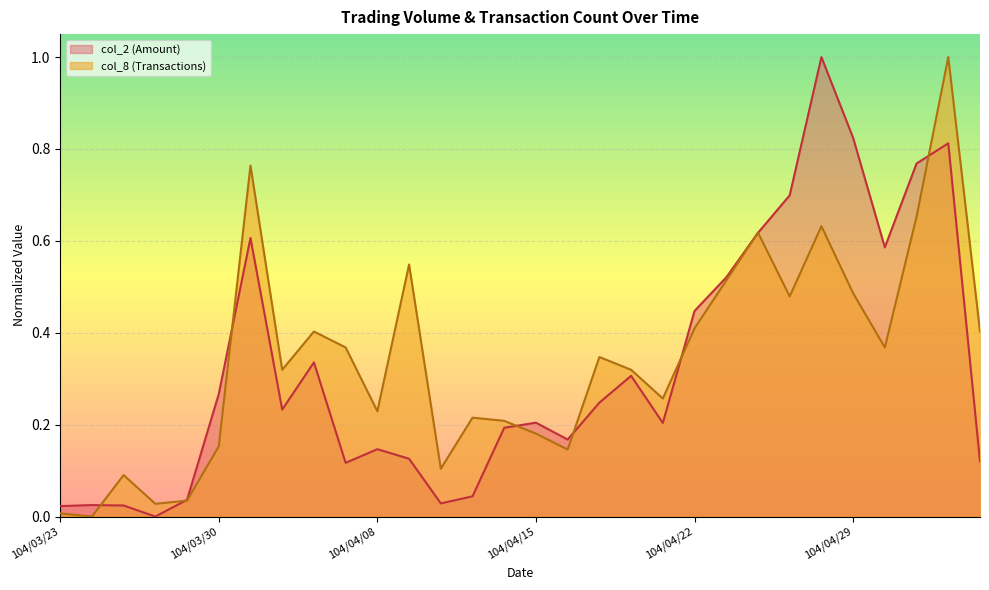

Count the number of categories in the chart.

30